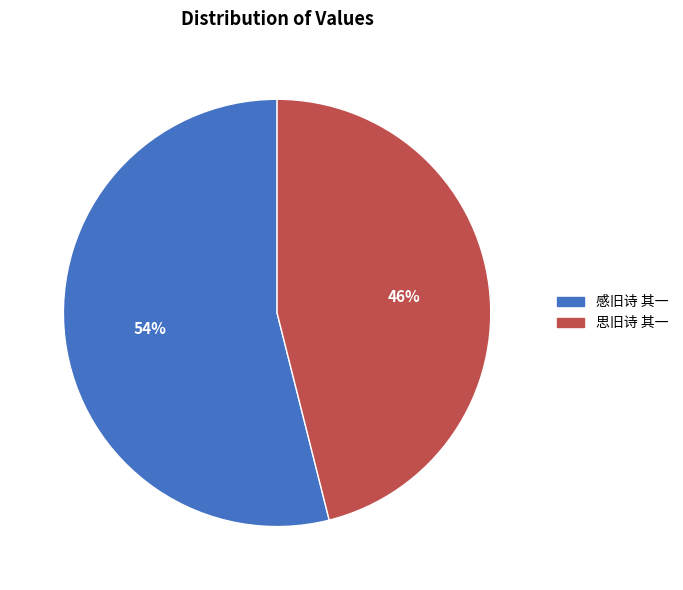

To the nearest percent, what is the average slice percentage?

50%